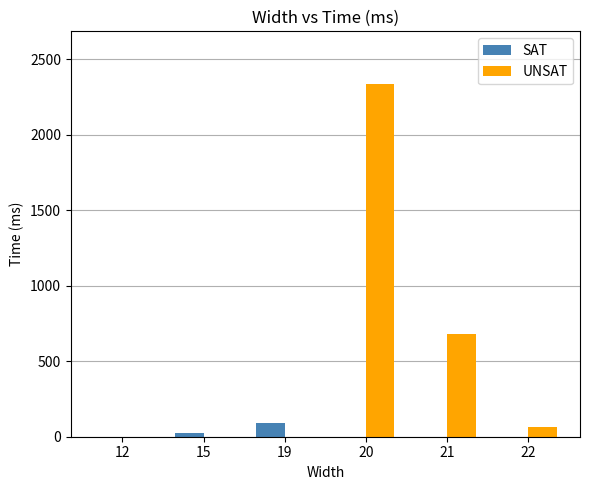

What is the maximum value shown in the chart?

2336